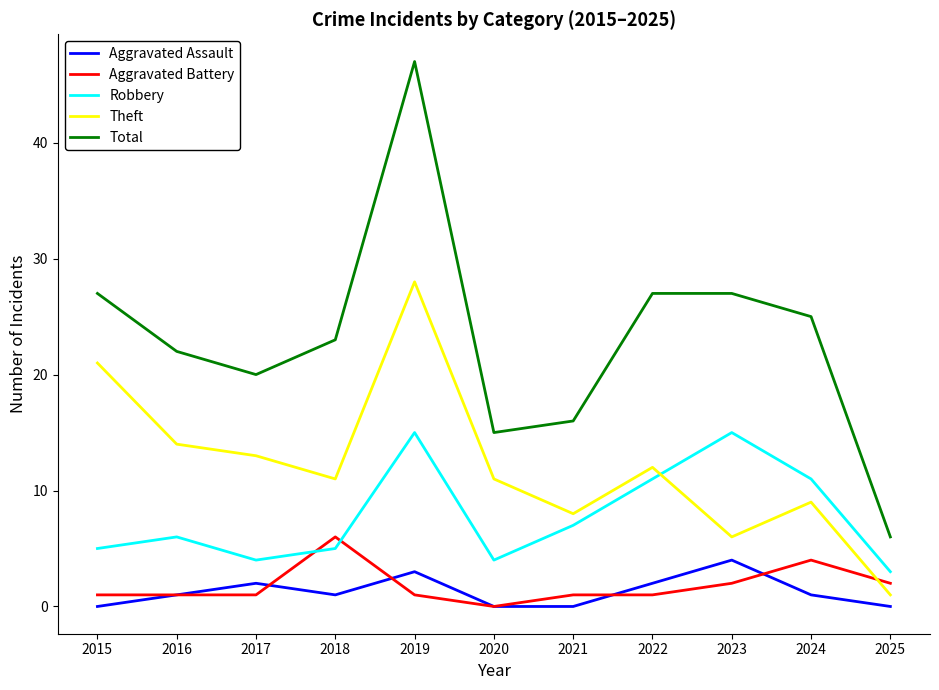

What is the highest value of the Aggravated Assault series?

4